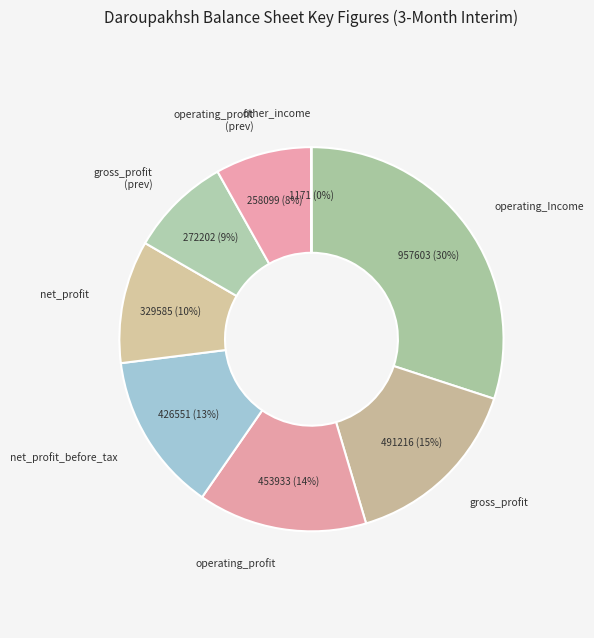

What is the smallest slice in the pie chart?

other_income